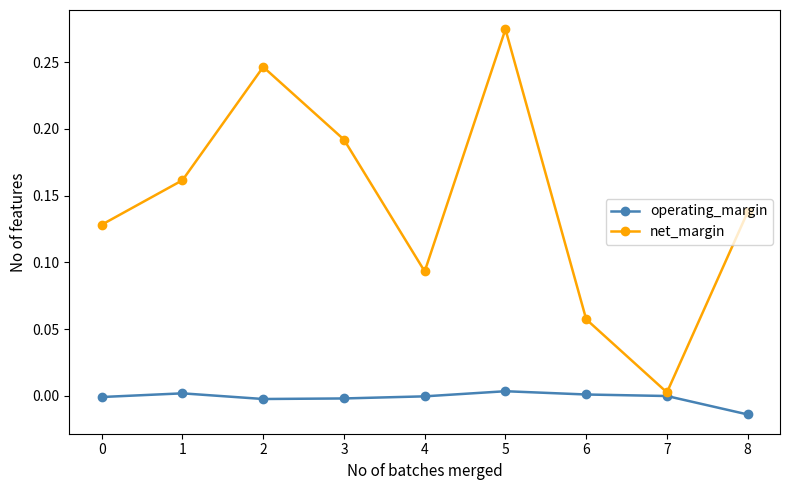

How many data points does each series have?

9